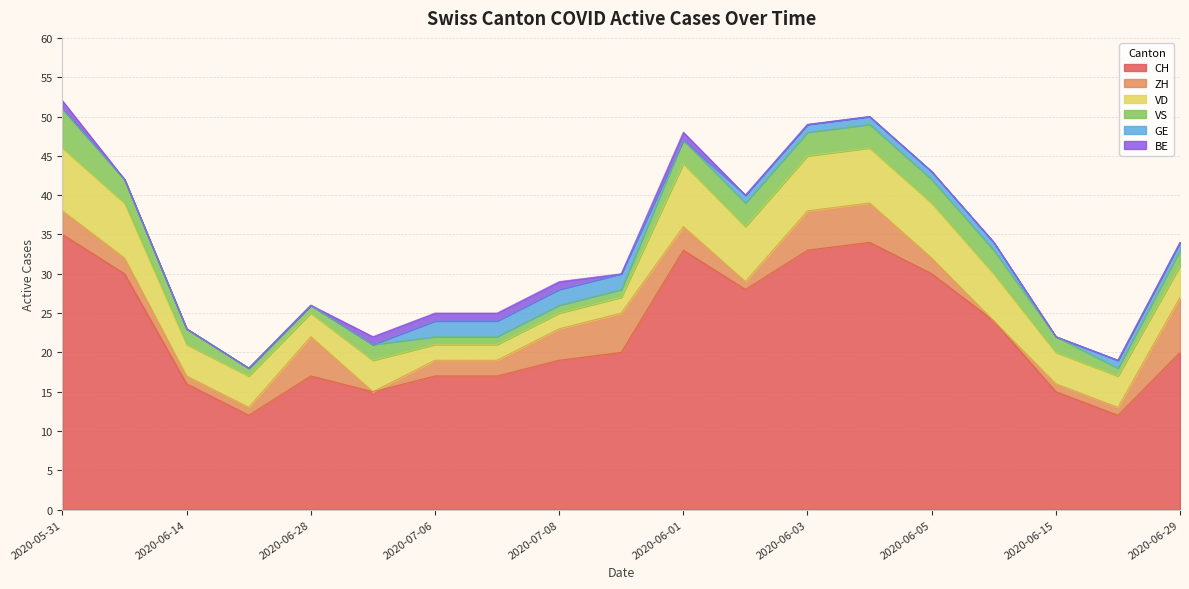

What is the difference between the second highest and second lowest values in the VD series?

6